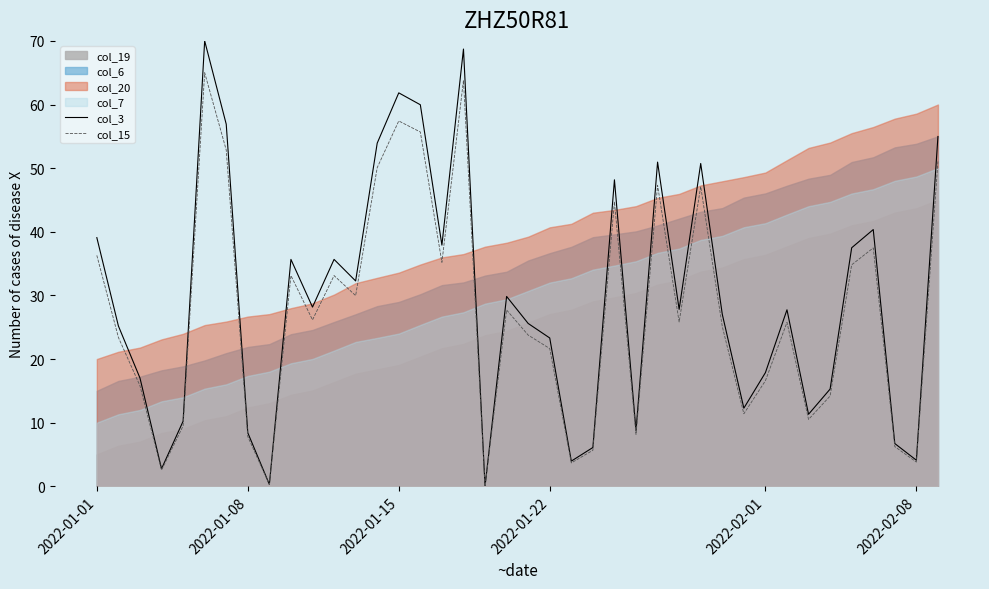

True or false: col_3 has a value of 1.1 at 2022-02-08.

False